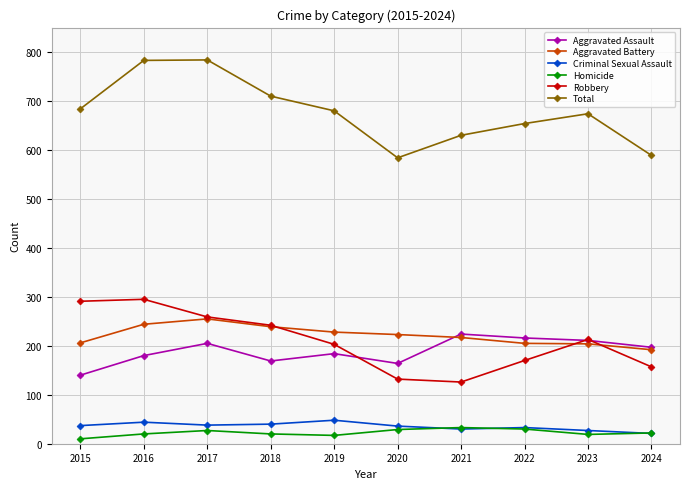

After their last crossing, which series has the higher values: Robbery or Aggravated Assault?

Aggravated Assault